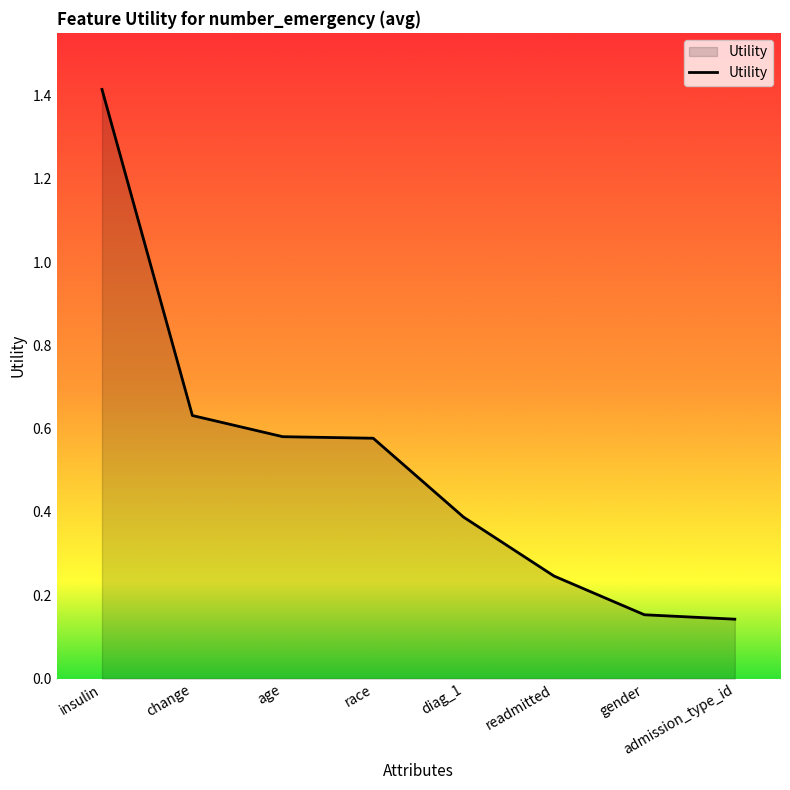

Which label corresponds to the largest value in the chart?

insulin